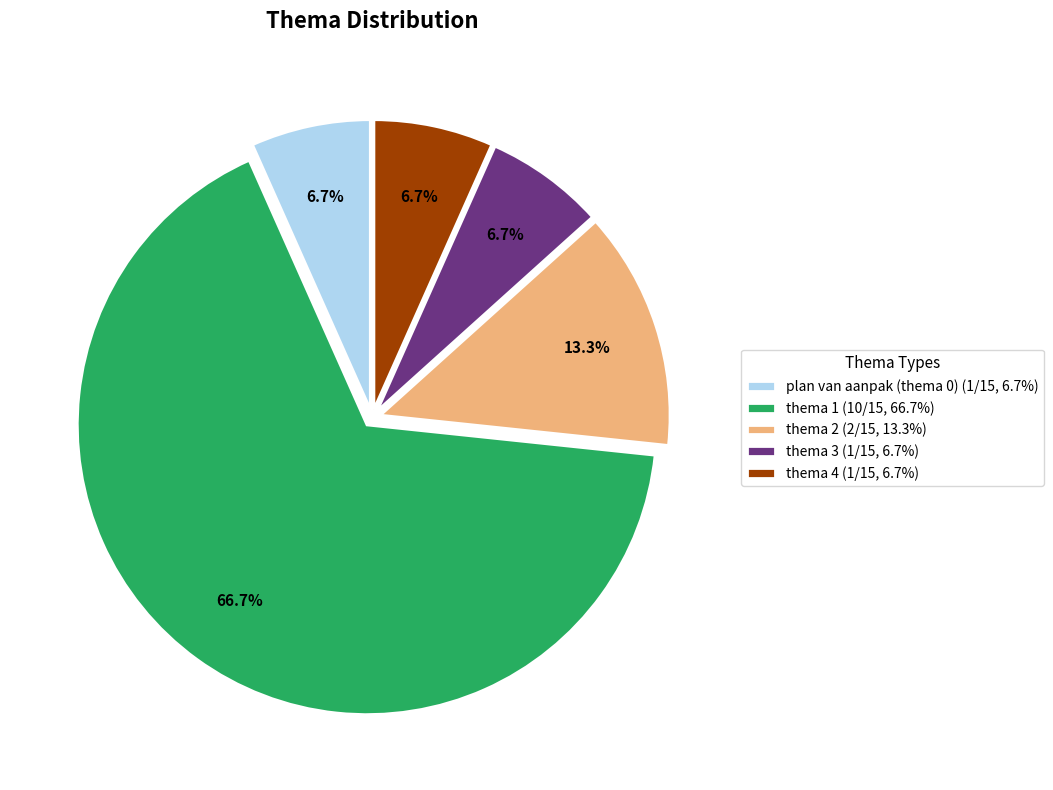

Does thema 4 (1/15, 6.7%) represent more than half of the total?

No